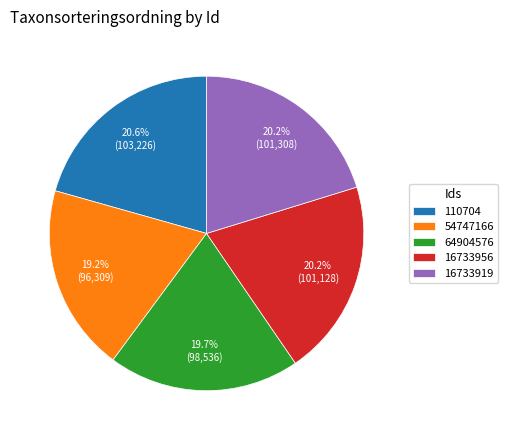

Is the sum of 110704 and 16733919 greater than half?

No